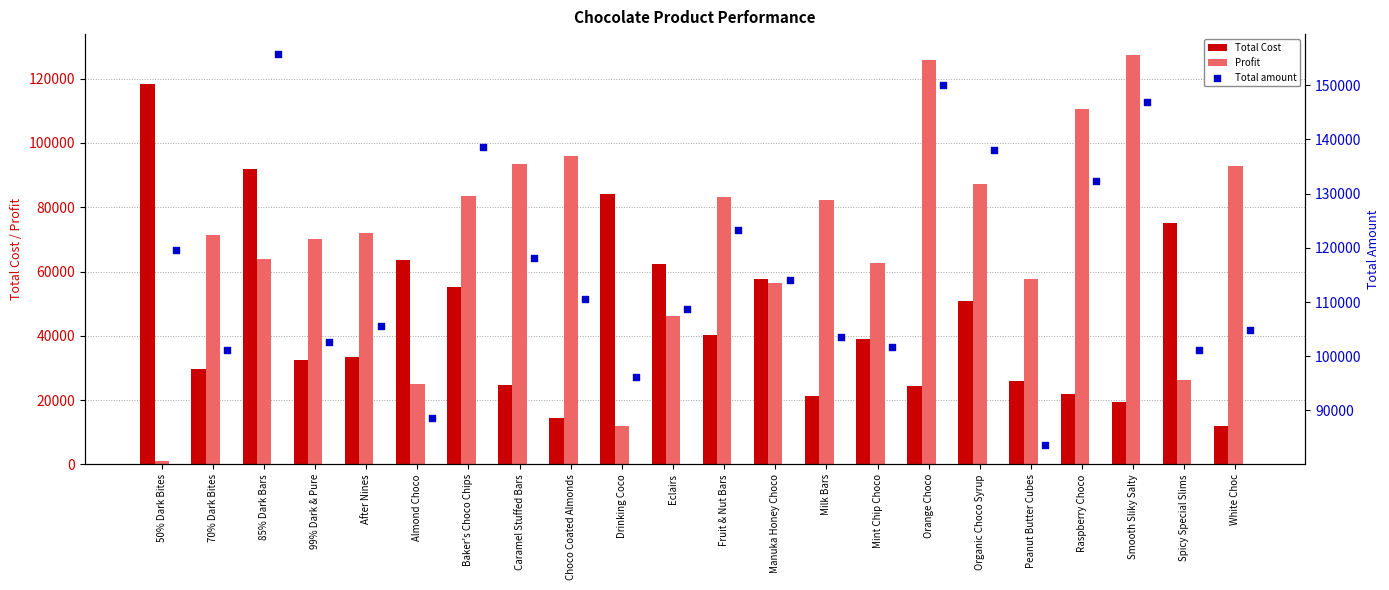

Which series reaches the minimum Y coordinate?

Profit